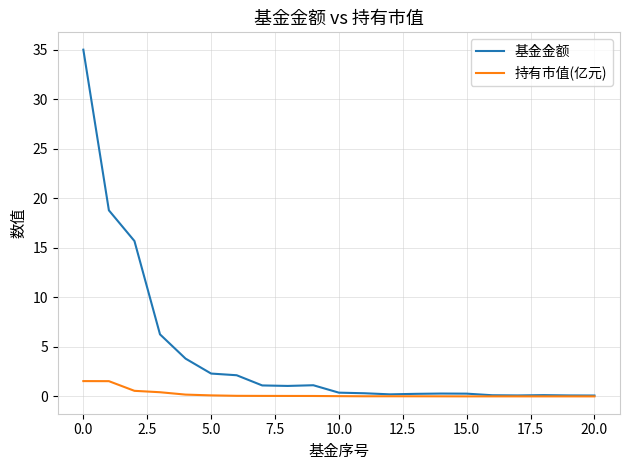

Which series has the largest total across all categories?

基金金额